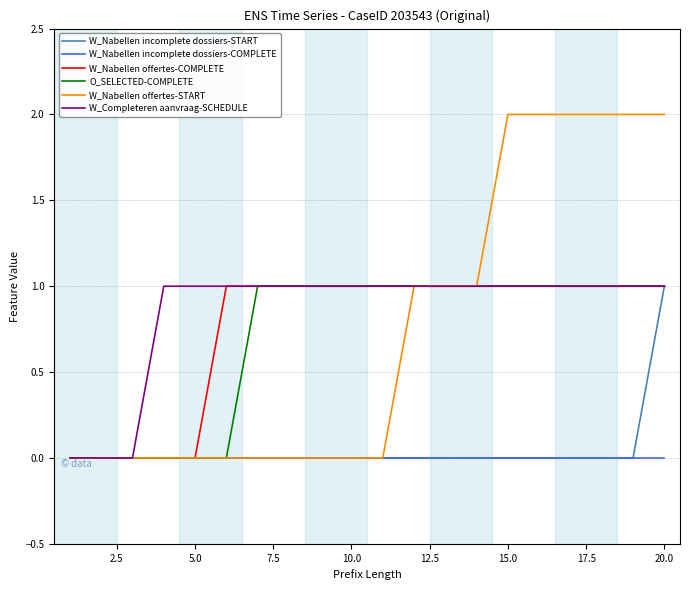

What is the average value of the W_Nabellen offertes-START series?

1